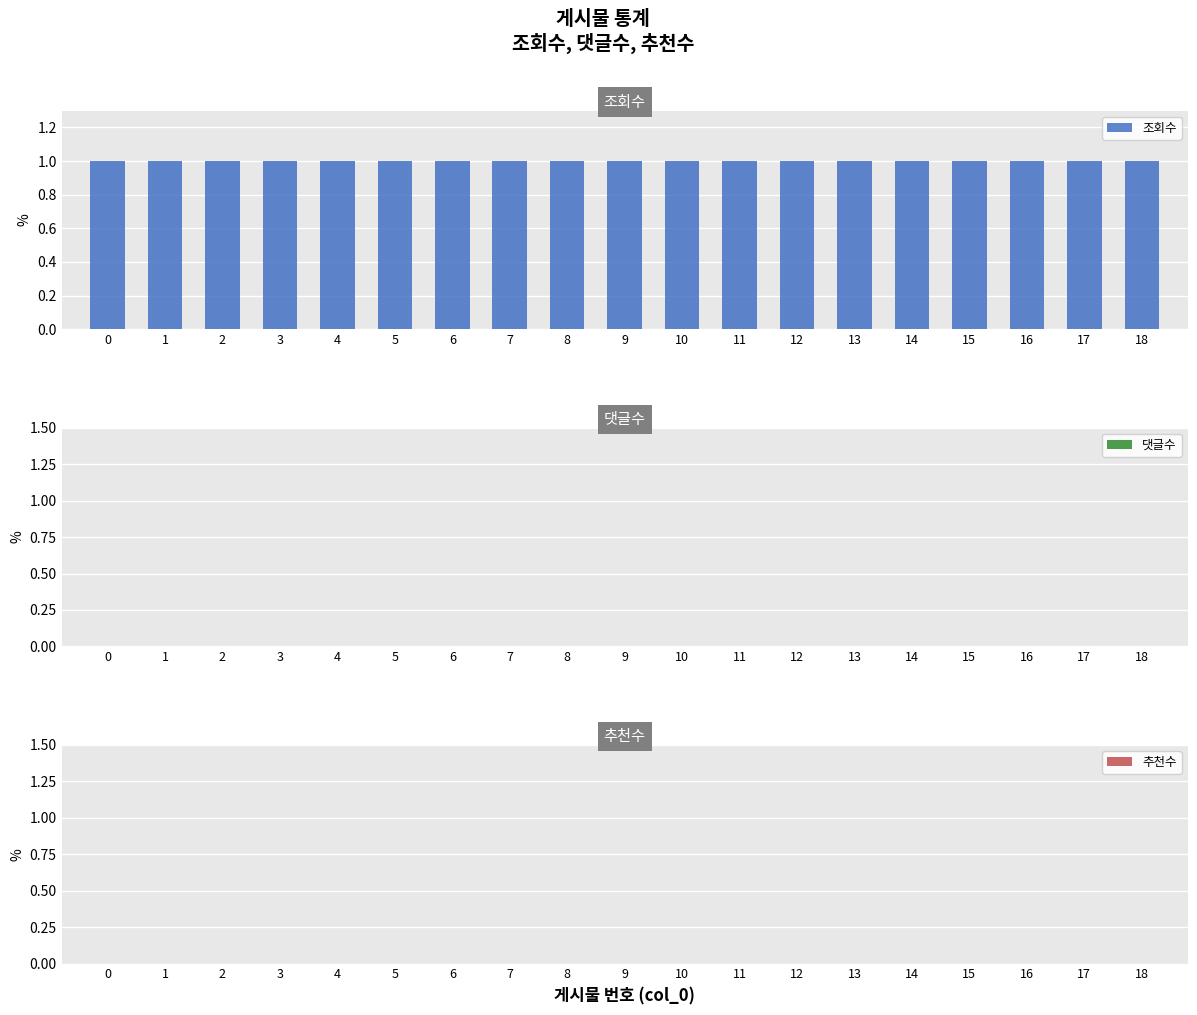

List the series in order of their peak value, lowest first.

댓글수, 추천수, 조회수